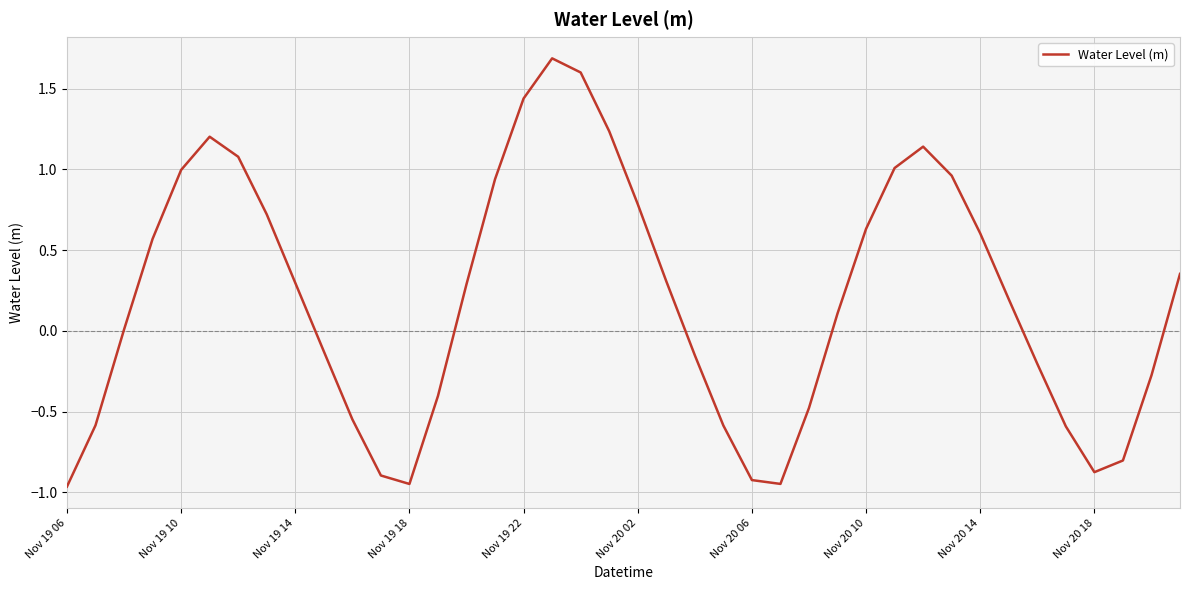

What is the maximum value shown in the chart?

1.7